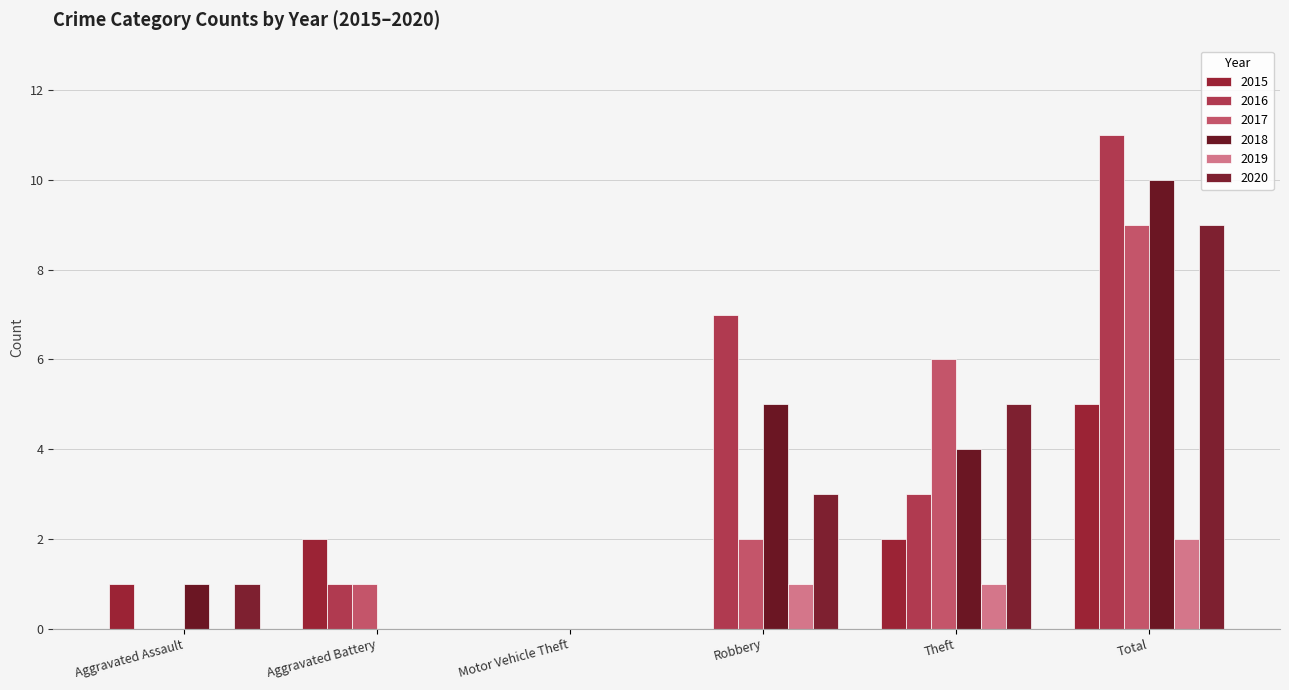

Is the value of 2016 at Aggravated Battery greater than the value of 2020 at Aggravated Battery?

Yes